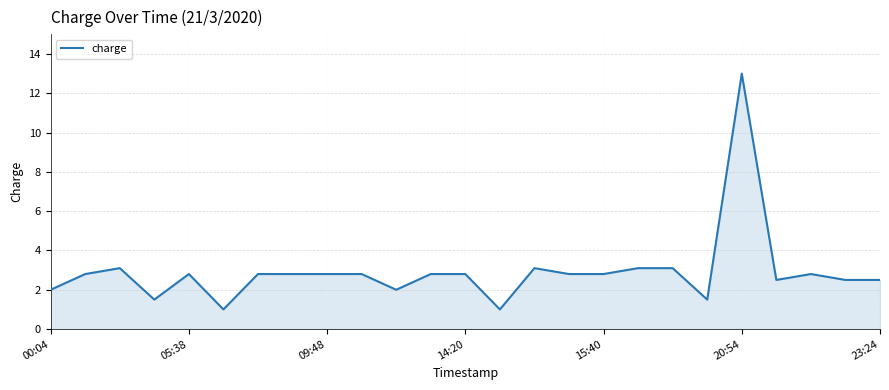

What is the greatest value displayed?

13.0